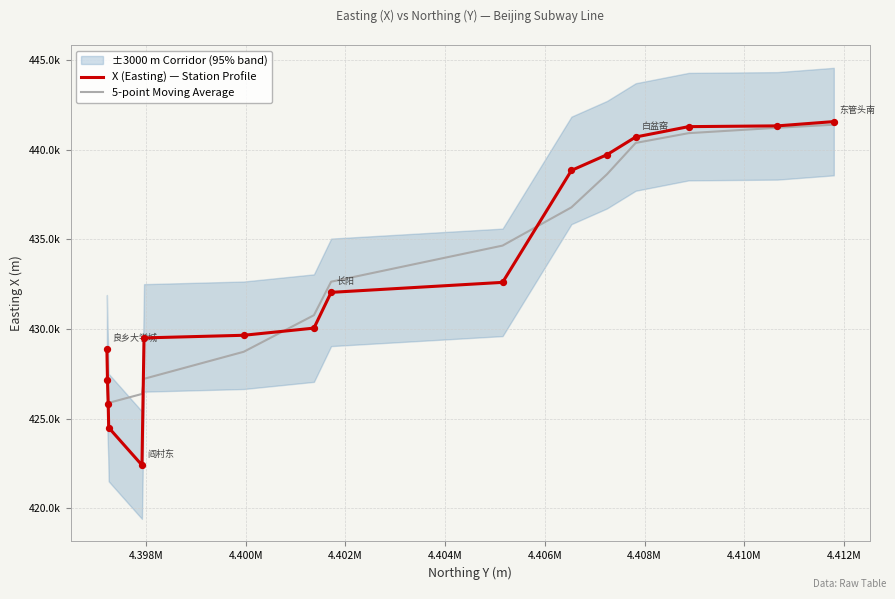

What are all the series names shown in the legend?

X (Easting) — Station Profile, 5-point Moving Average